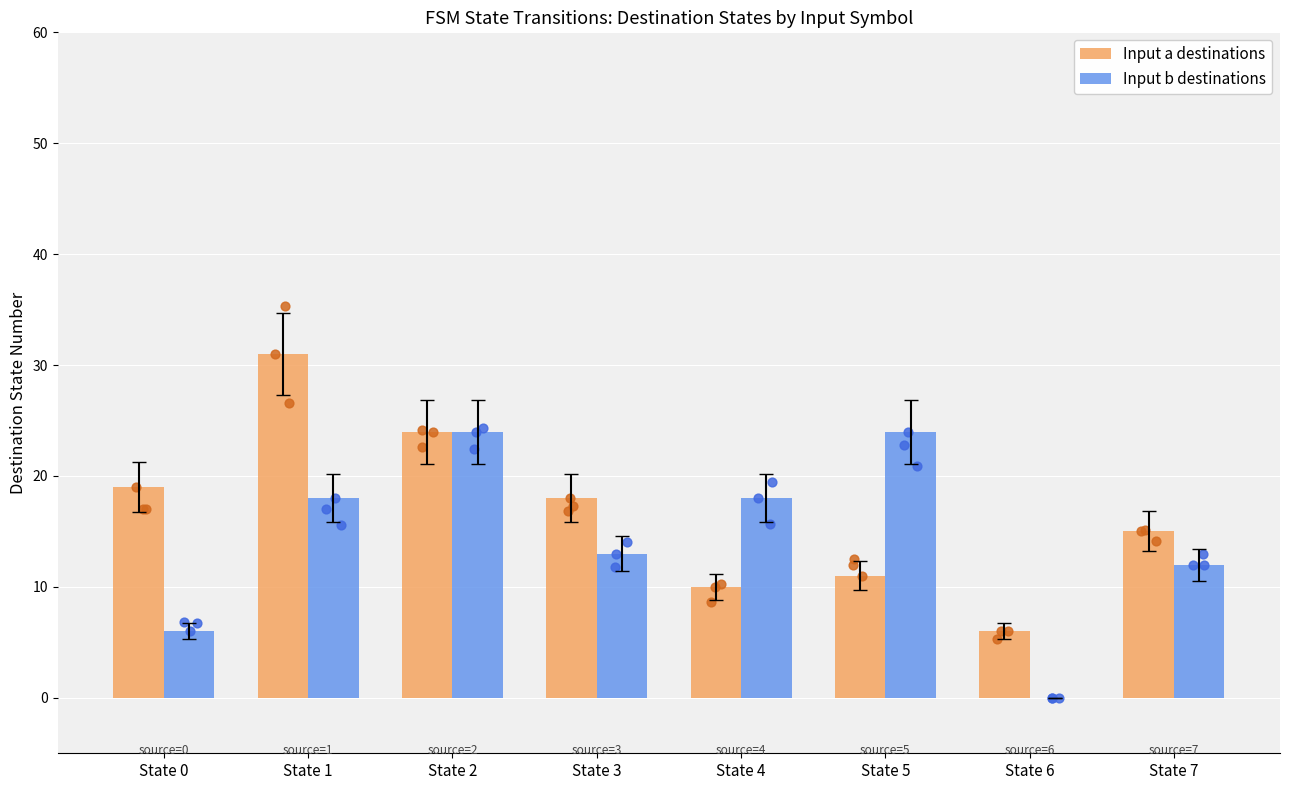

Is the value of Input a destinations at State 7 greater than the value of Input b destinations at State 5?

No